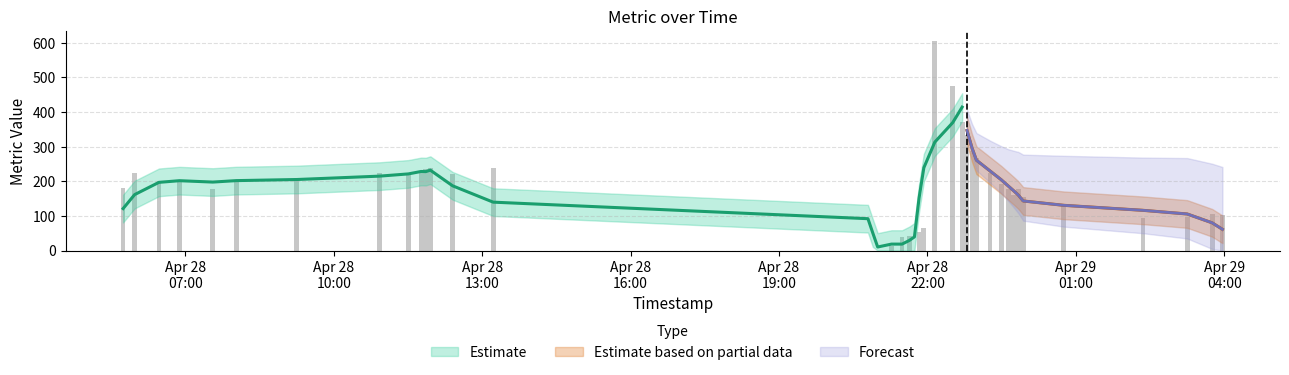

How many values are below 192?

20